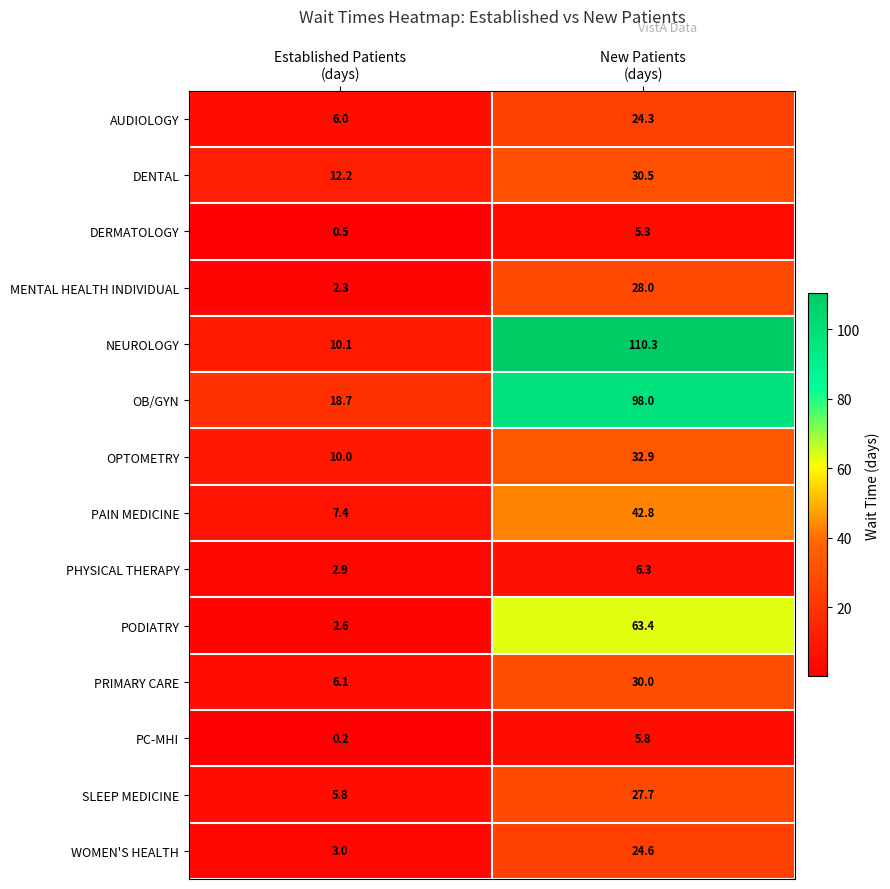

What is the difference between the maximum and minimum values in the PRIMARY CARE series?

23.9